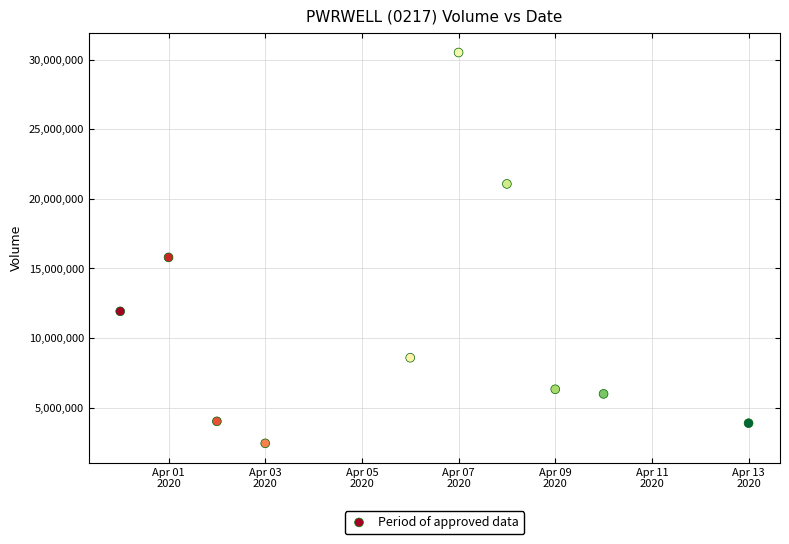

What is the average X value?

18358